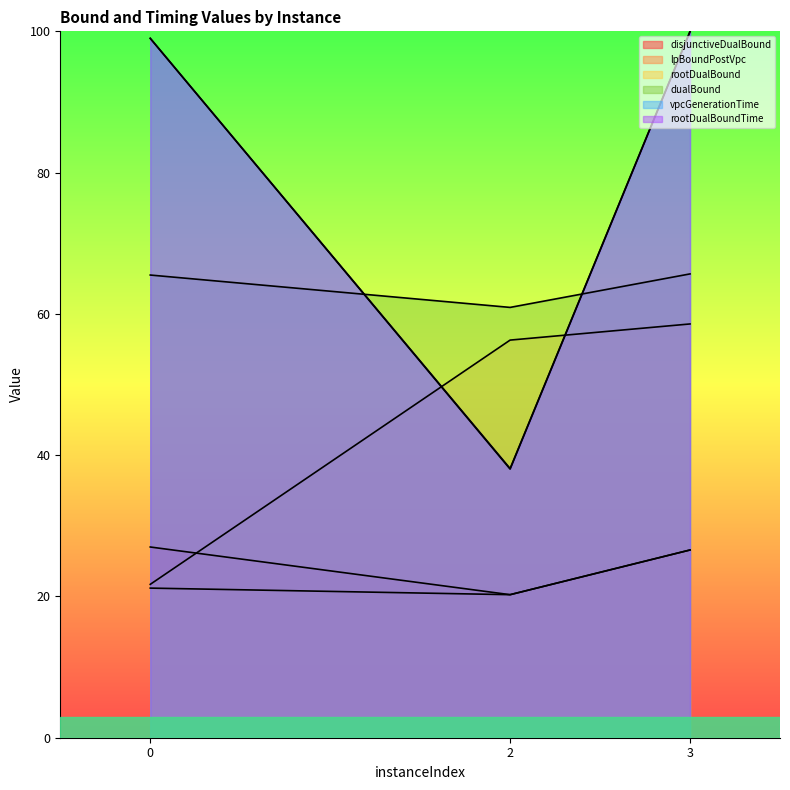

What is the total value across all series at 0?

333.4